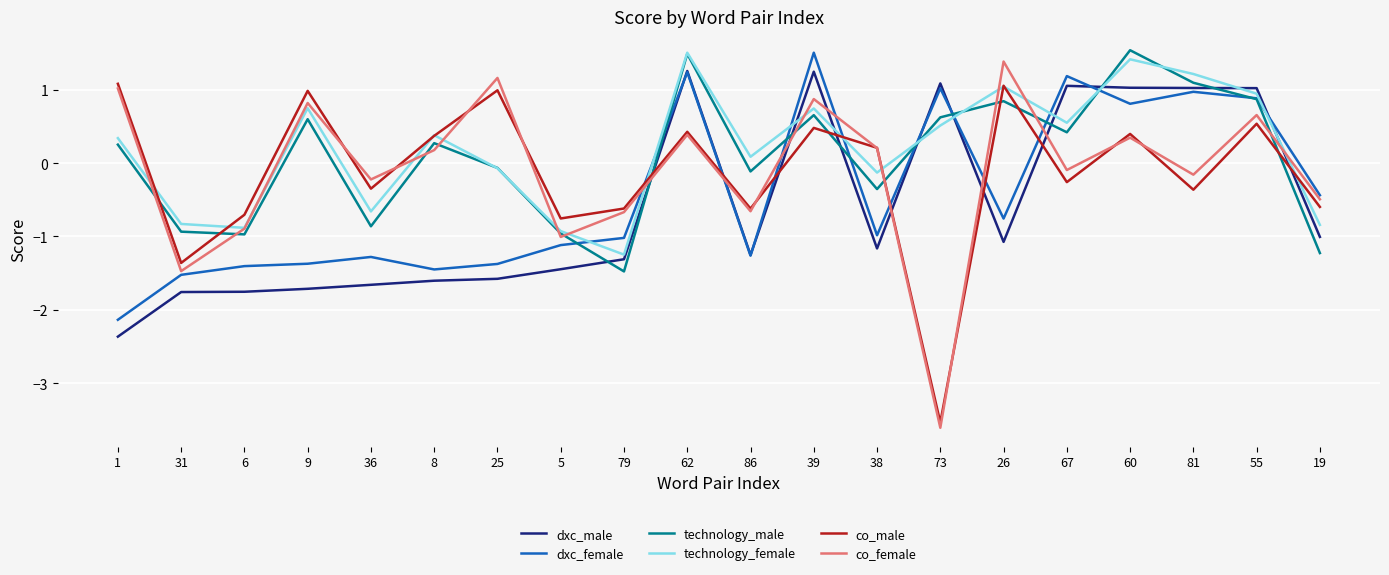

At which category is the sum across all series the highest?

62